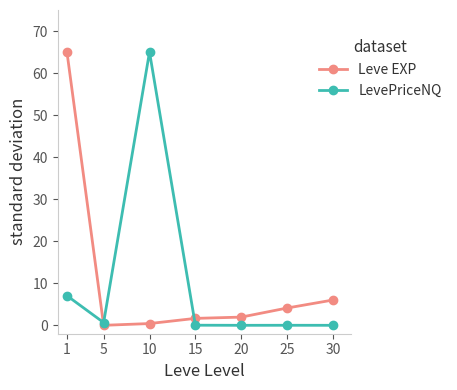

What is the value of the Leve EXP point at the 1st from the left?

65.0